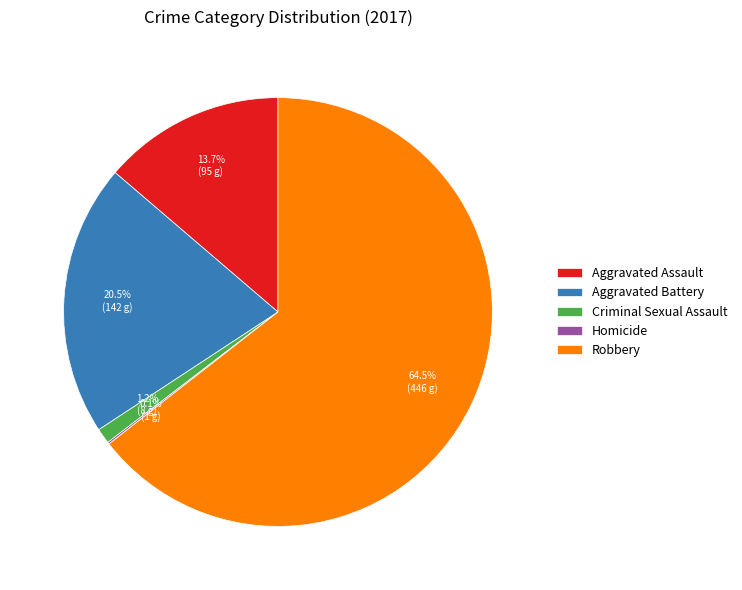

What portion of the pie excludes Aggravated Assault?

86.3%